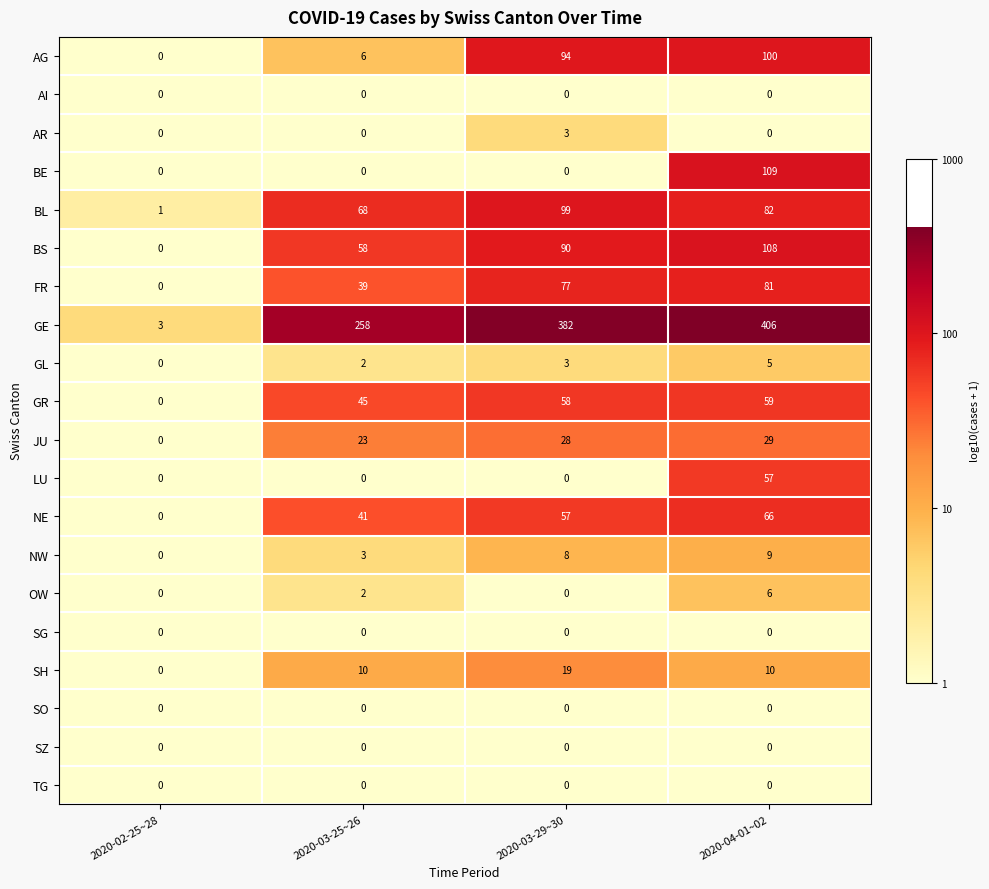

What is the sum of all JU values?

80